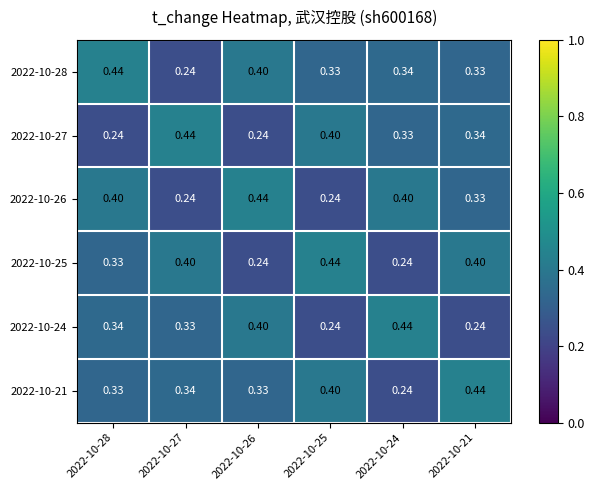

Is the value of 2022-10-27 at 2022-10-27 greater than the value of 2022-10-24 at 2022-10-28?

Yes